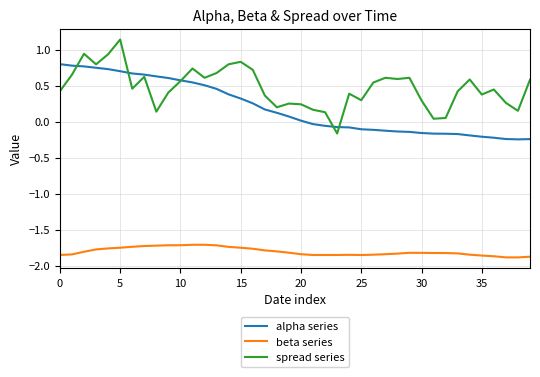

What are all the series names shown in the legend?

alpha series, beta series, spread series